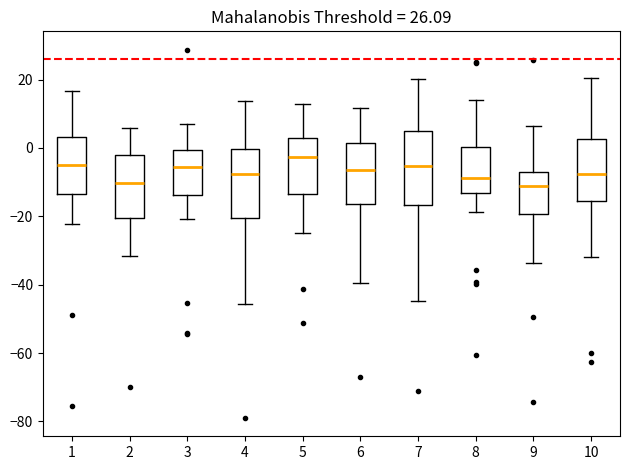

Which box's median line is the highest?

5